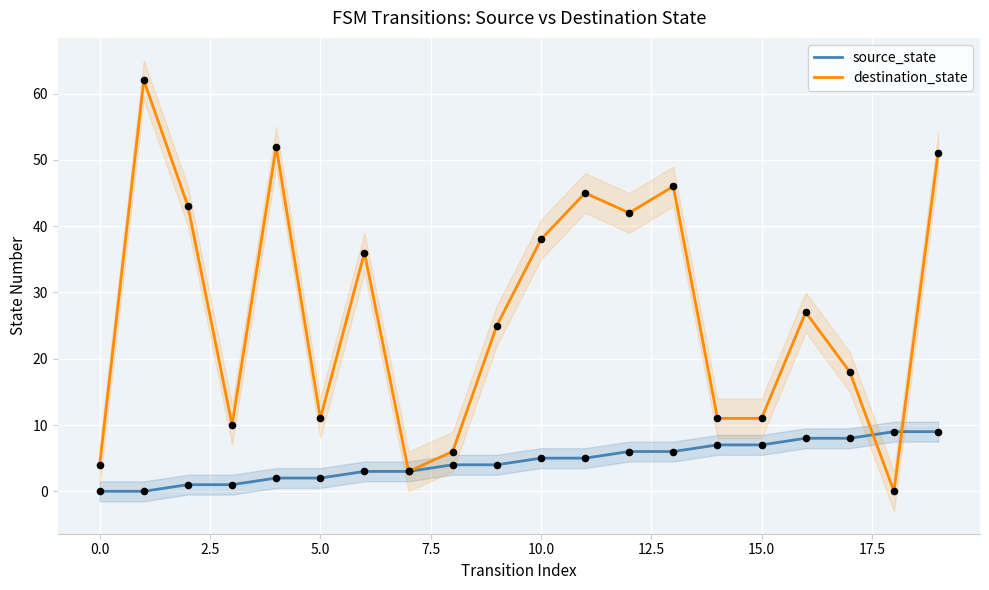

Which series contains the lowest Y value?

source_state